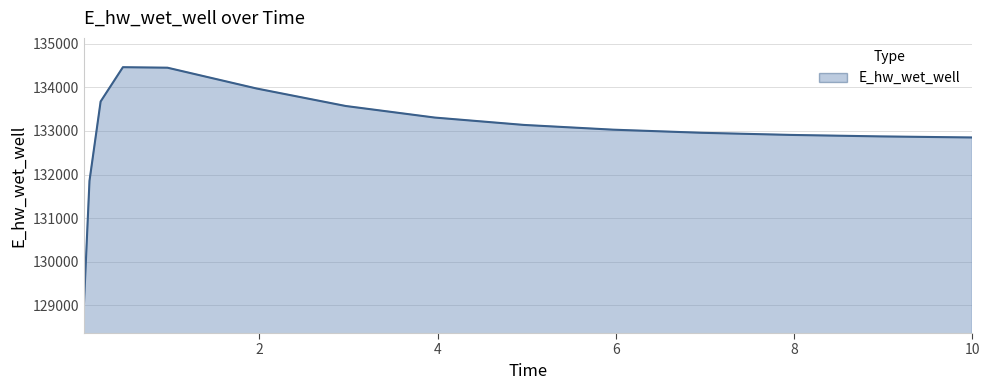

What is the maximum value shown in the chart?

134462.1